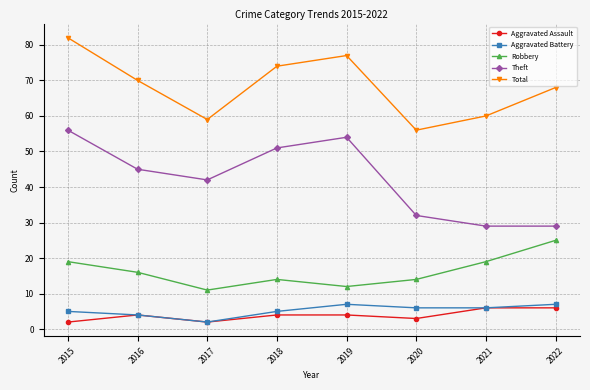

What is the value of the Robbery point at the 8th from the left?

25